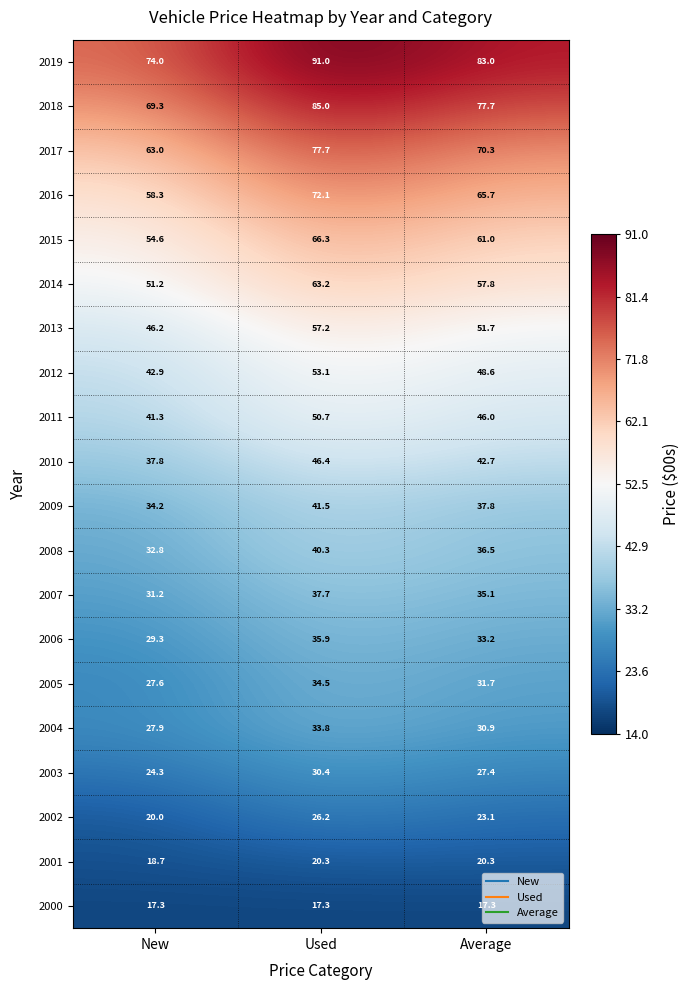

Rank the series by their maximum value, from highest to lowest.

2019, 2018, 2017, 2016, 2015, 2014, 2013, 2012, 2011, 2010, 2009, 2008, 2007, 2006, 2005, 2004, 2003, 2002, 2001, 2000